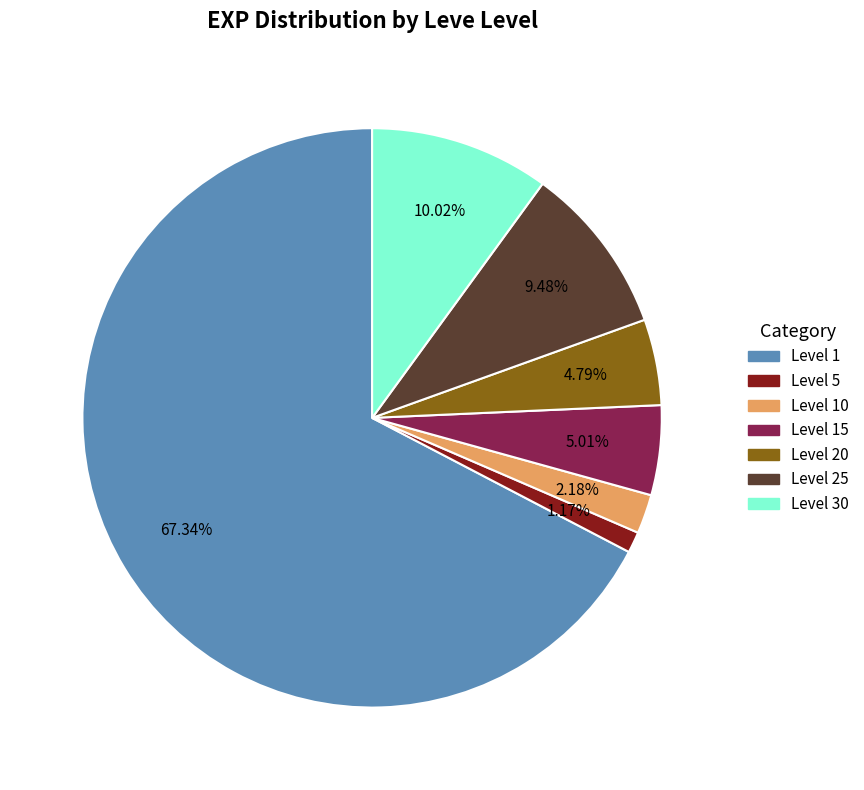

Is there a majority slice in this chart?

Yes